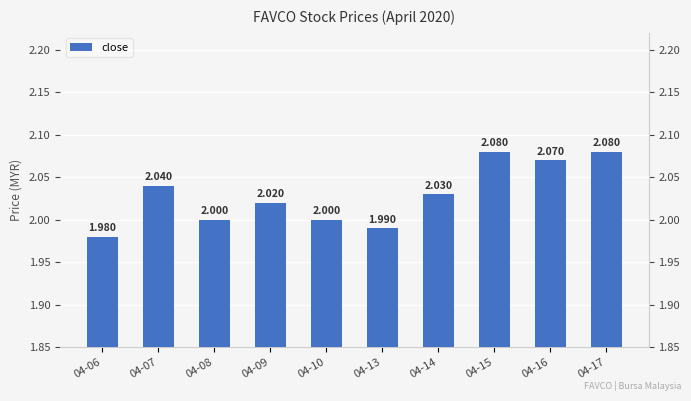

List the labels in order of value, smallest first.

04-06, 04-13, 04-08, 04-10, 04-09, 04-14, 04-07, 04-16, 04-15, 04-17